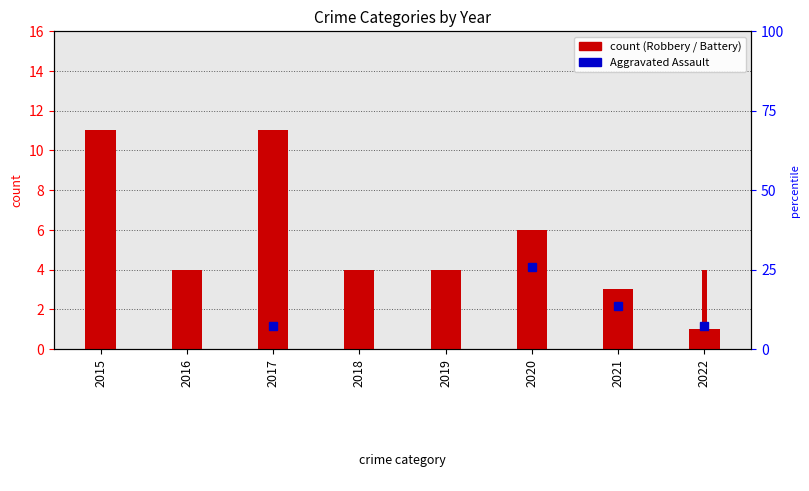

Reading left to right, transcribe all the data shown in this chart.

2015=11	2016=4	2017=11	2018=4	2019=4	2020=6	2021=3	2022=1